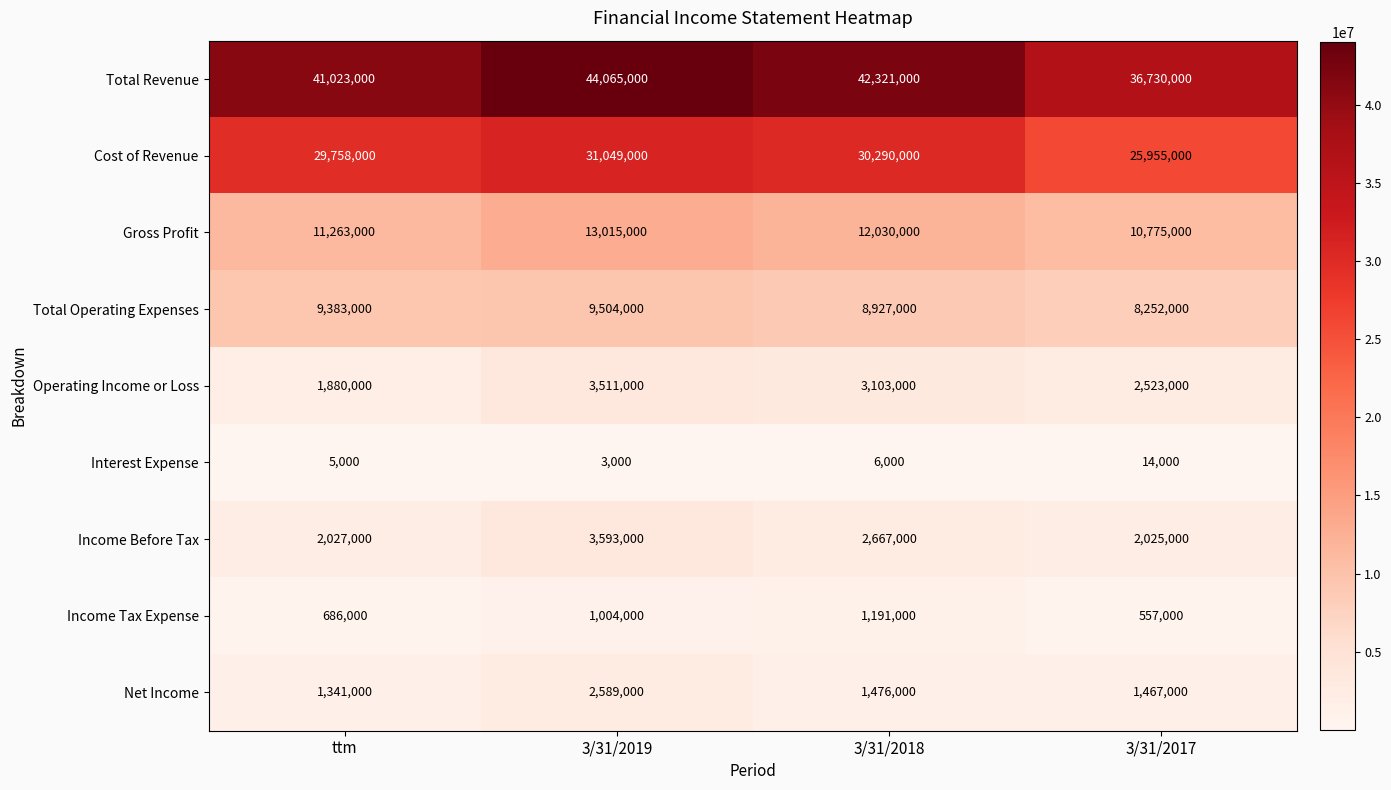

At which label does Income Tax Expense reach its peak?

3/31/2018